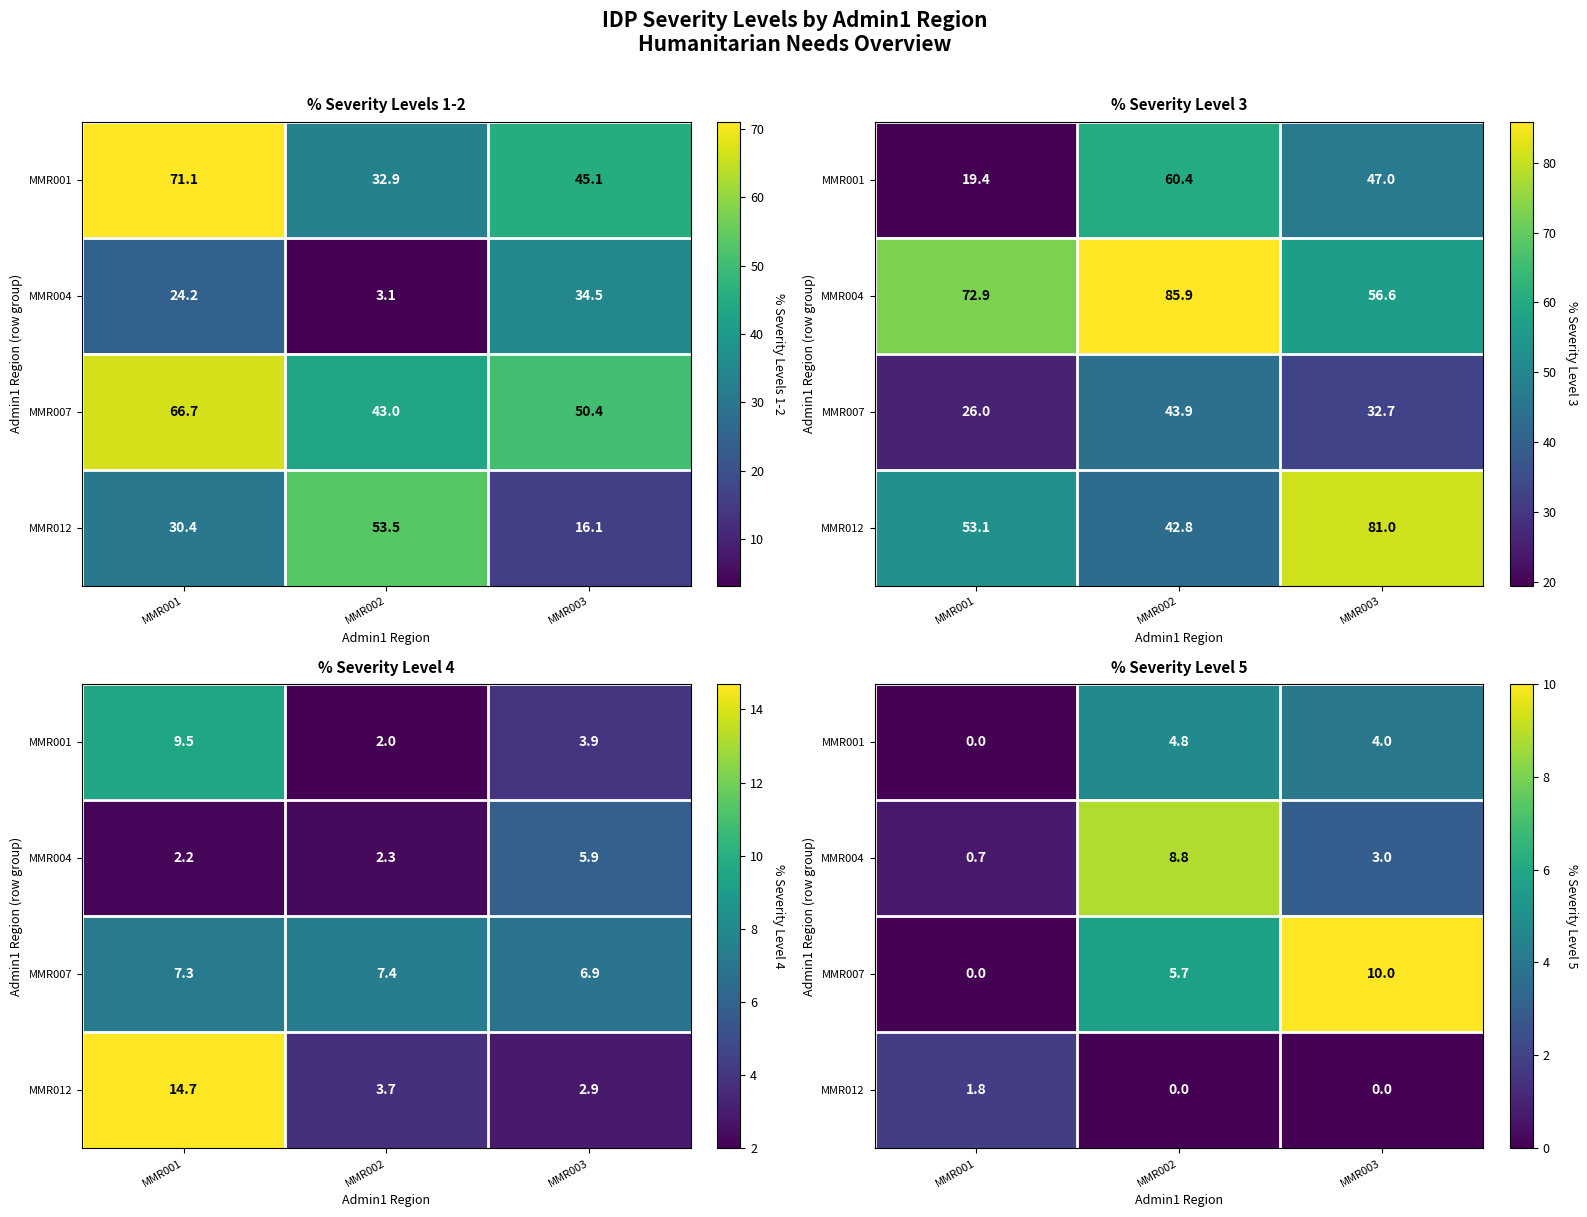

At how many categories does at least one series exceed 5?

2